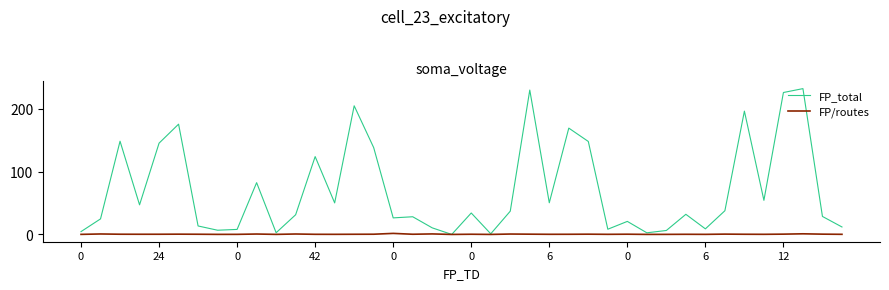

How many lines are shown in the chart?

2